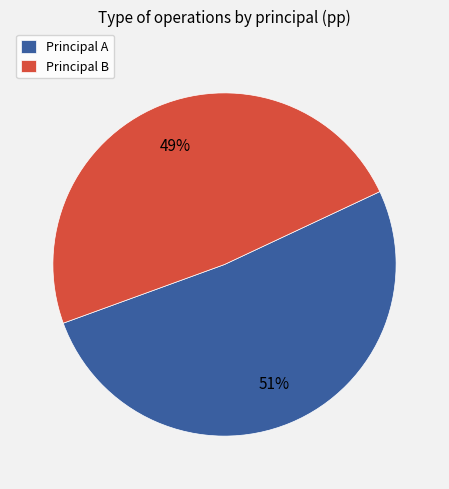

Is it true that Principal B is 58% of the pie?

False